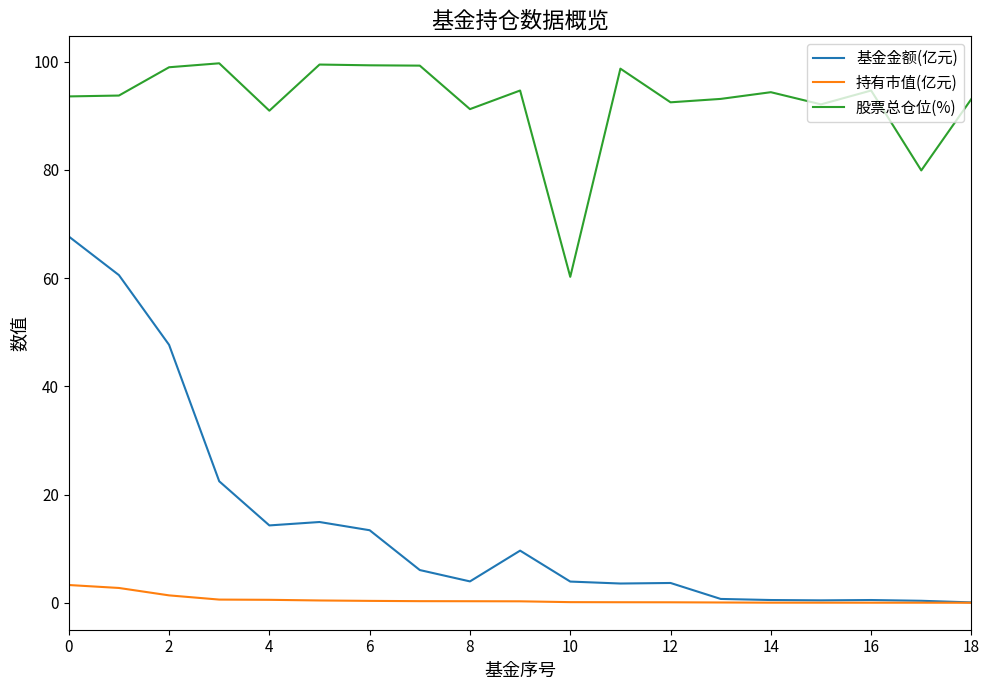

In 基金金额(亿元), how many points are higher than both neighbors (excluding endpoints)?

4